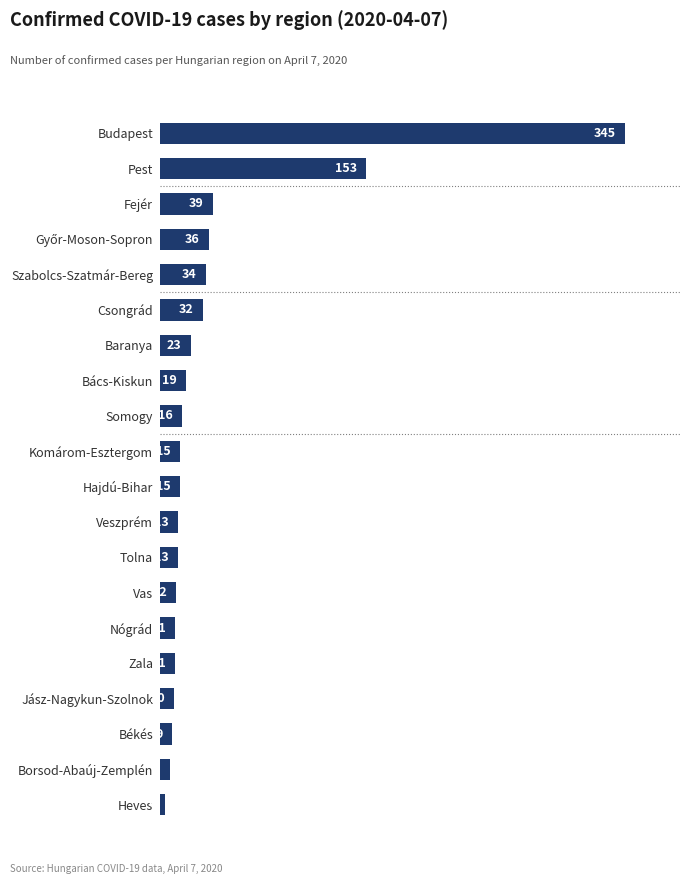

What is the difference between the second highest and second lowest values?

146